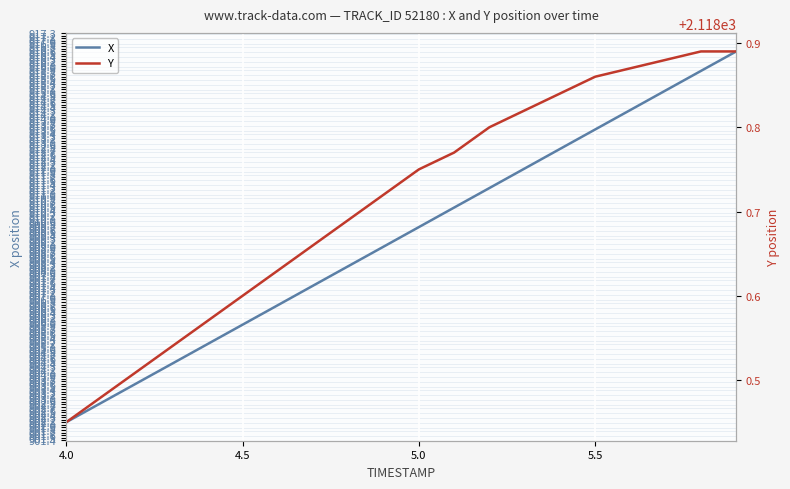

What is the lowest value of the X series?

902.1